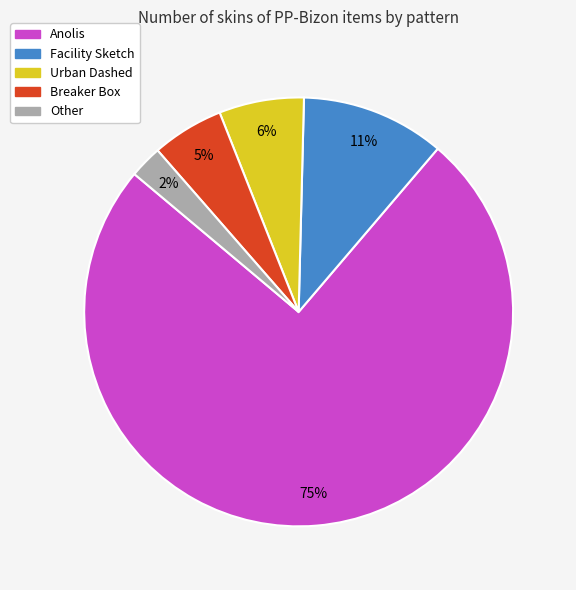

Does Other represent more than half of the total?

No